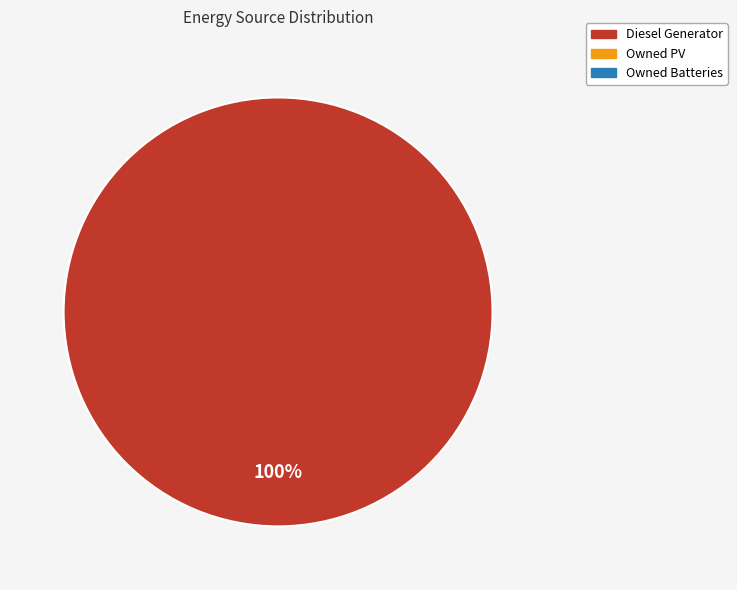

Is there a majority slice in this chart?

Yes